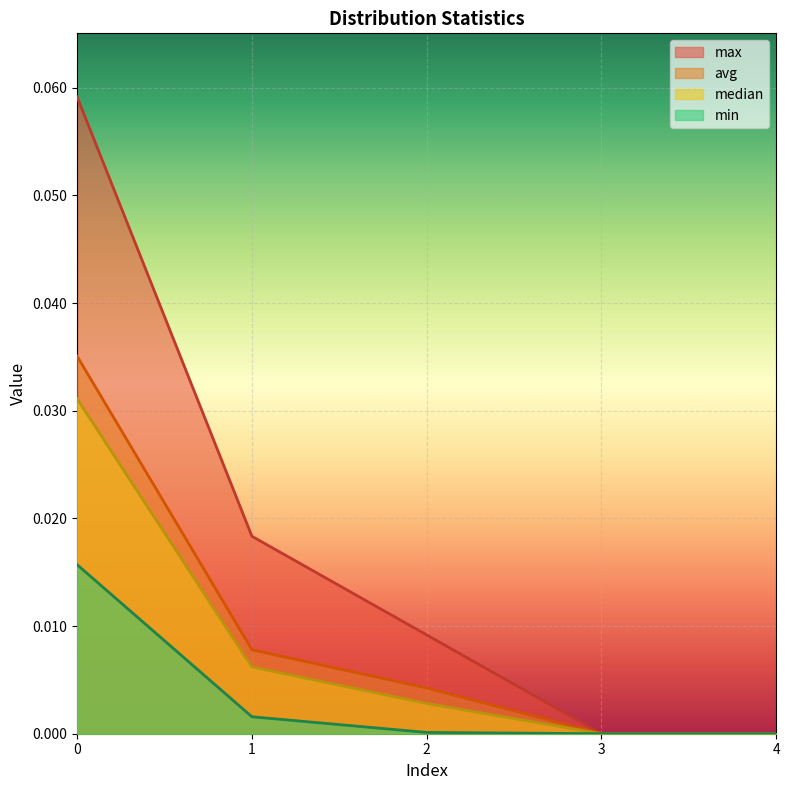

Reading left to right, what are all the values shown in this chart?

max: 0=0.1	1=0.0	2=0.0	3=0.0	4=0.0
min: 0=0.0	1=0.0	2=0.0	3=0.0	4=0.0
avg: 0=0.0	1=0.0	2=0.0	3=0.0	4=0.0
median: 0=0.0	1=0.0	2=0.0	3=0.0	4=0.0